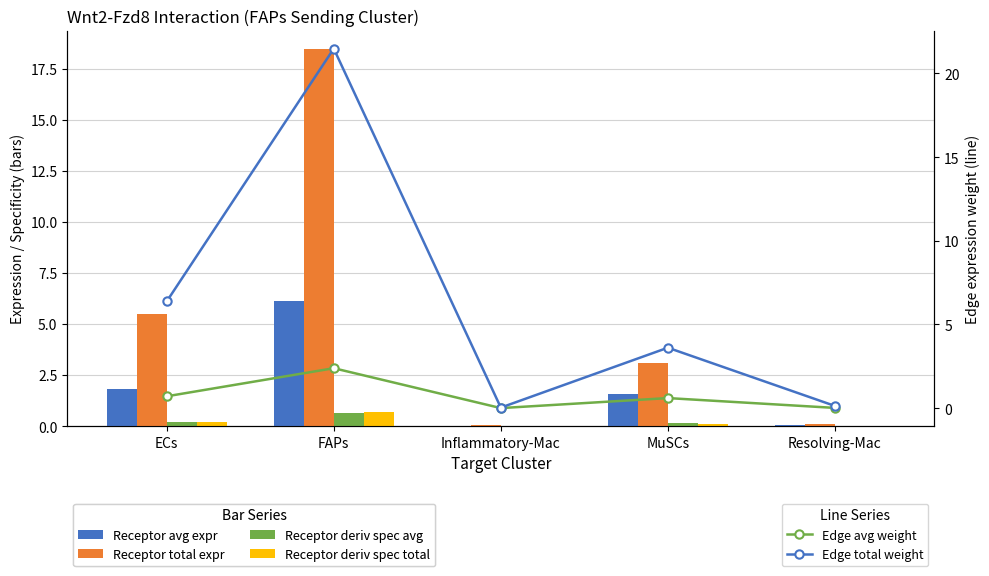

Is it true that Receptor average expression value equals 1.8 at ECs?

True